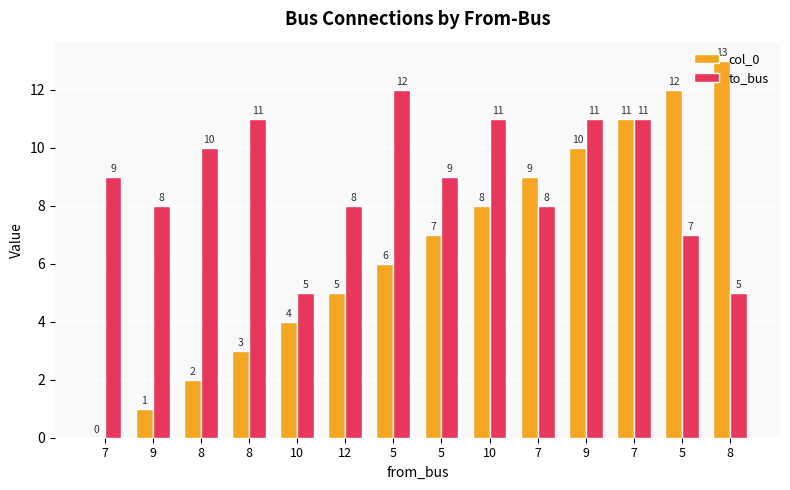

How many groups of bars are there?

14